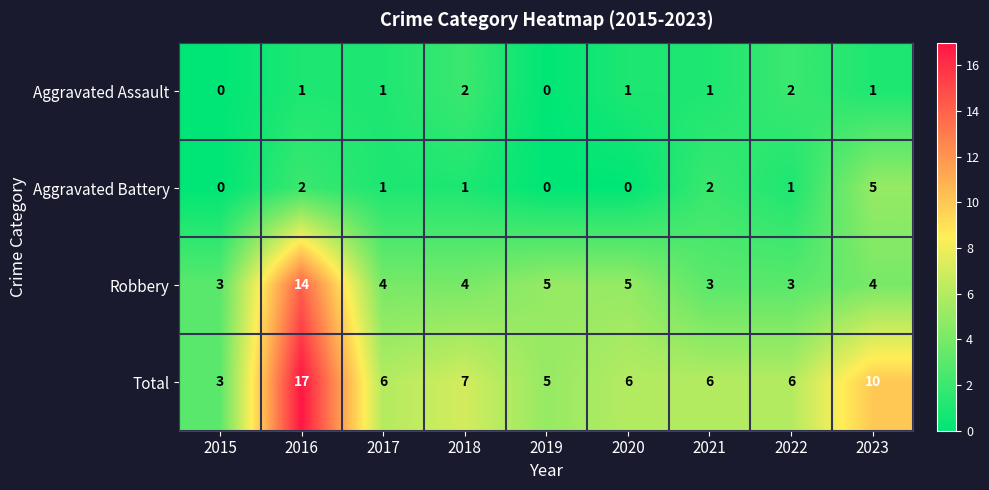

The value of Aggravated Battery at 2018 is 1. True or false?

True